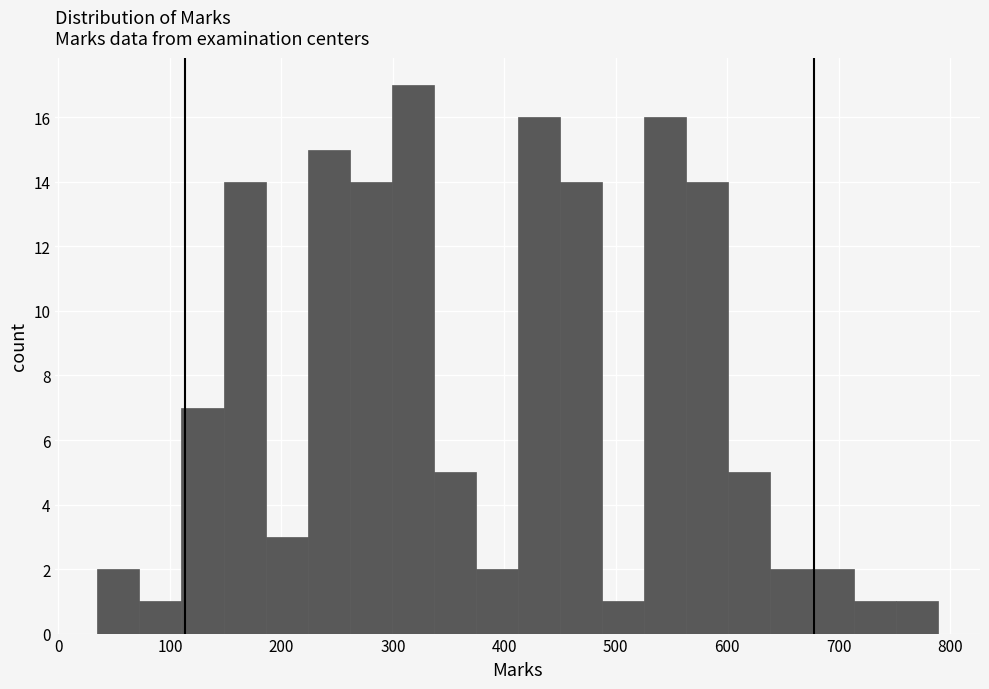

Around what value on the x-axis is the tallest bar? Give the approximate position of its centre, as read against the axis.

320